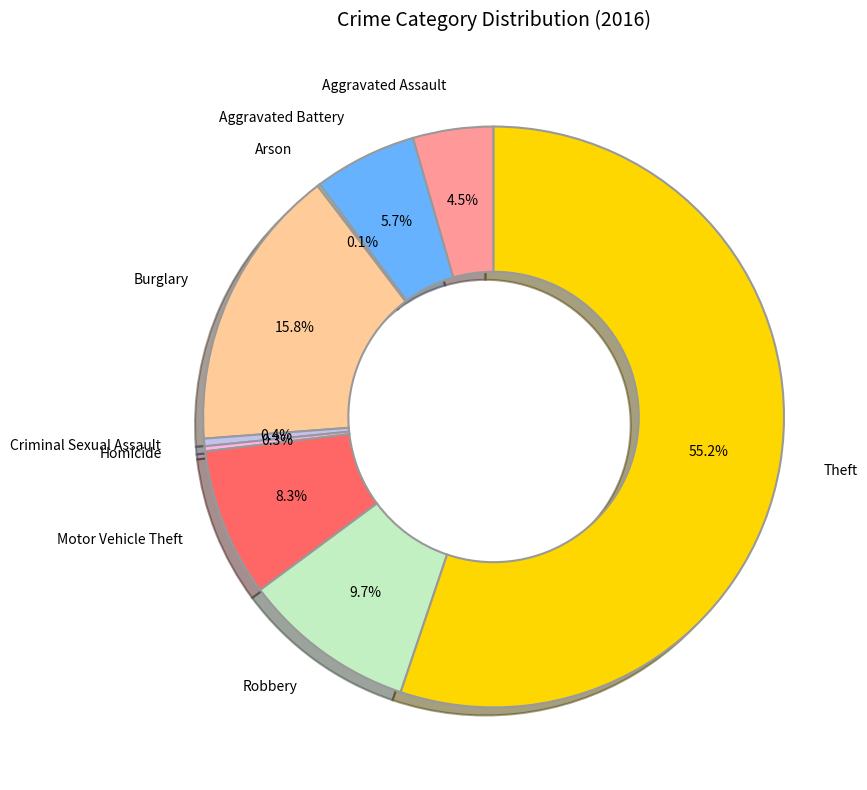

Which category has the biggest portion of the pie?

Theft